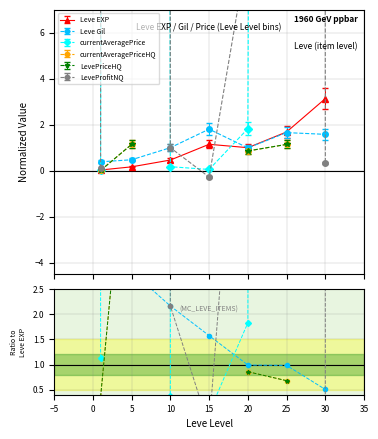

True or false: currentAveragePriceHQ and Leve Gil cross at least once.

True